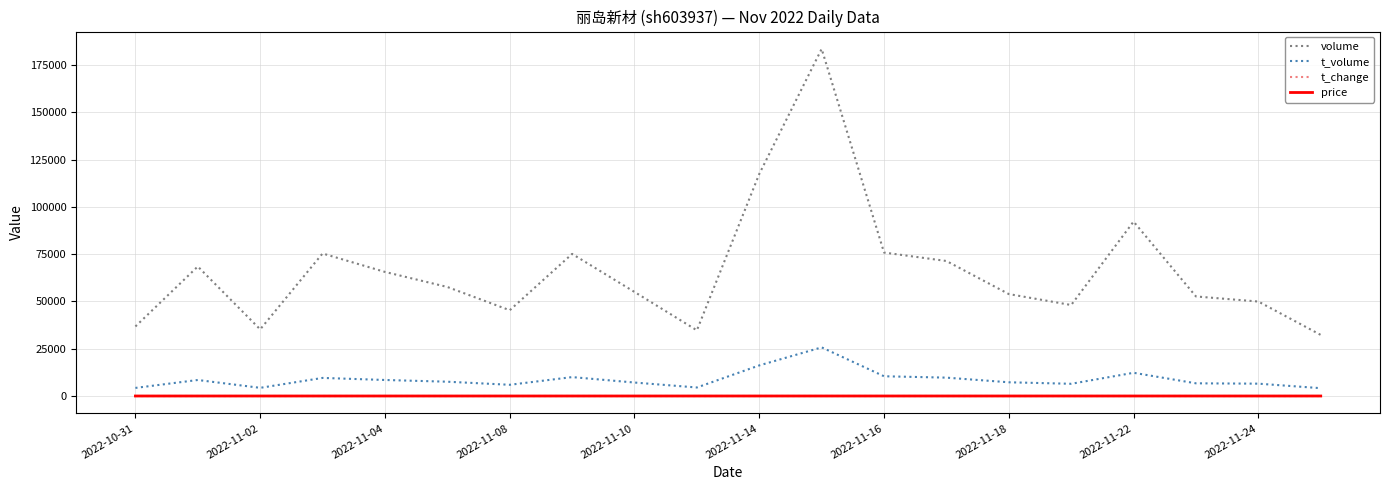

True or false: price and t_volume cross at least once.

False